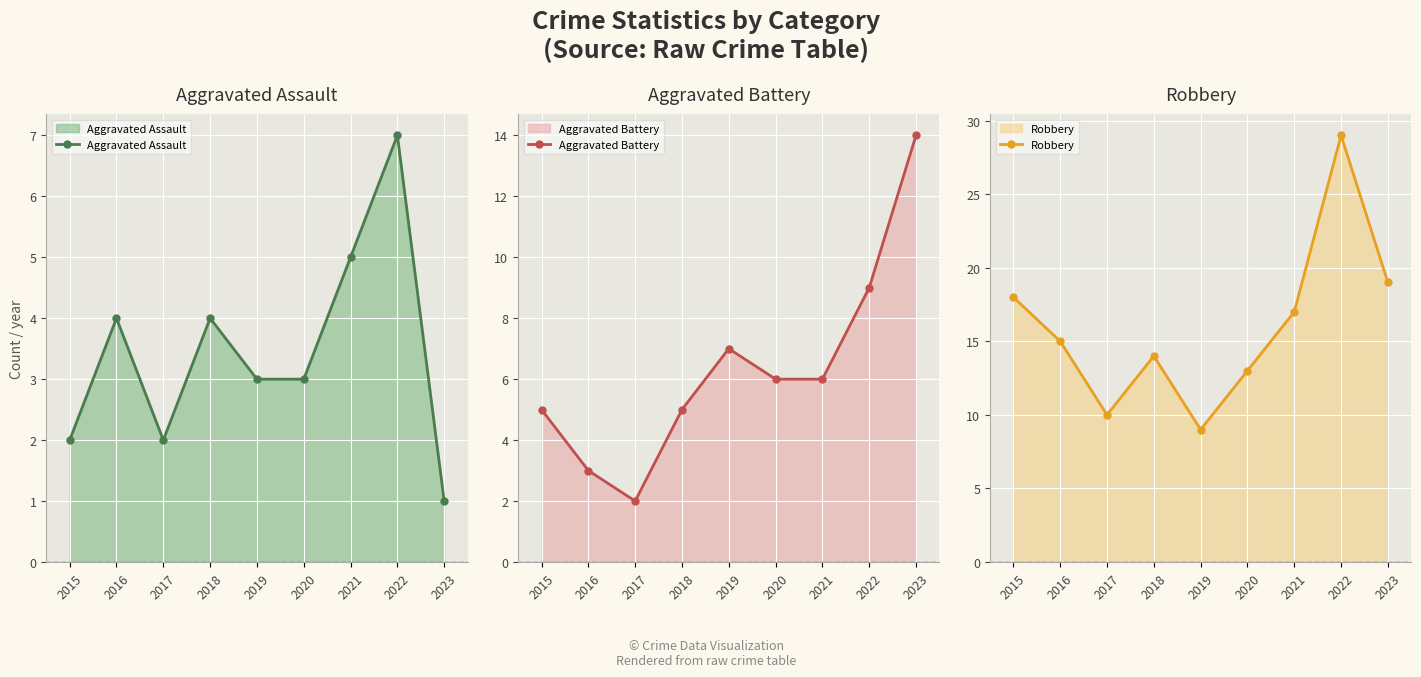

Rank the categories by Robbery value from highest to lowest.

2022, 2023, 2015, 2021, 2016, 2018, 2020, 2017, 2019